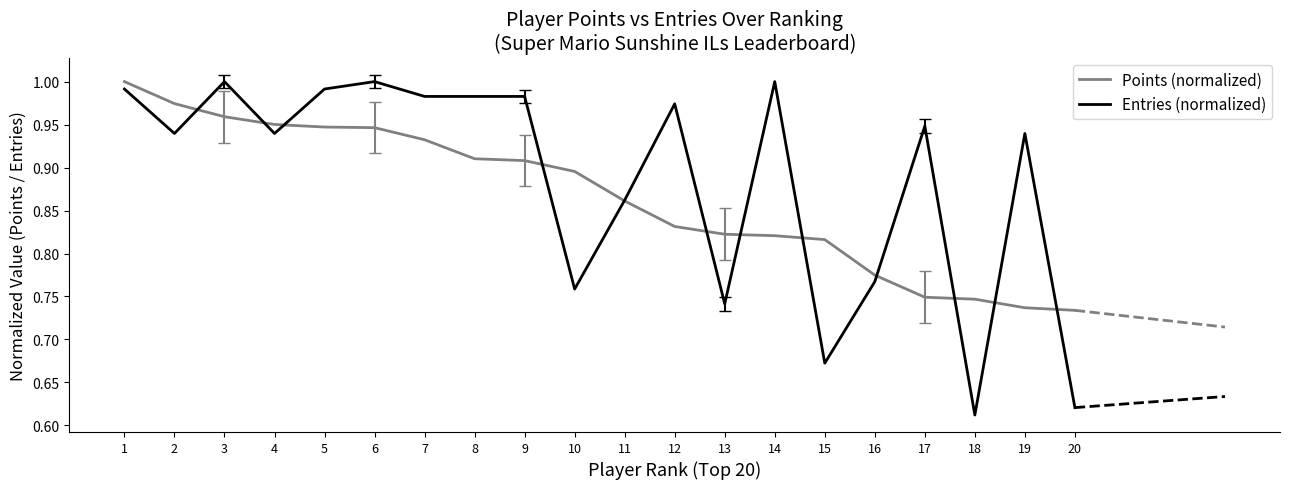

What is the value of the Points (normalized) point at the 16th from the left?

0.8